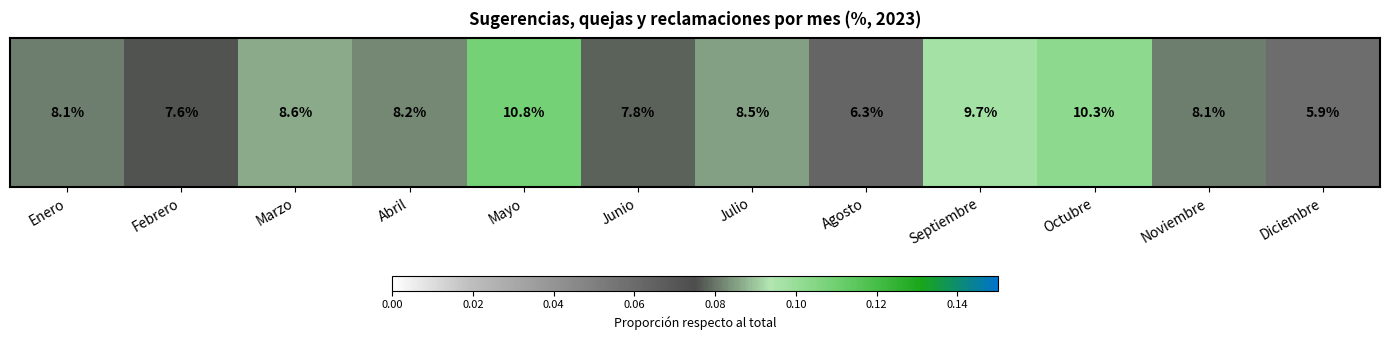

Reading right to left, list all the values displayed in this chart.

Diciembre=0.1	Noviembre=0.1	Octubre=0.1	Septiembre=0.1	Agosto=0.1	Julio=0.1	Junio=0.1	Mayo=0.1	Abril=0.1	Marzo=0.1	Febrero=0.1	Enero=0.1